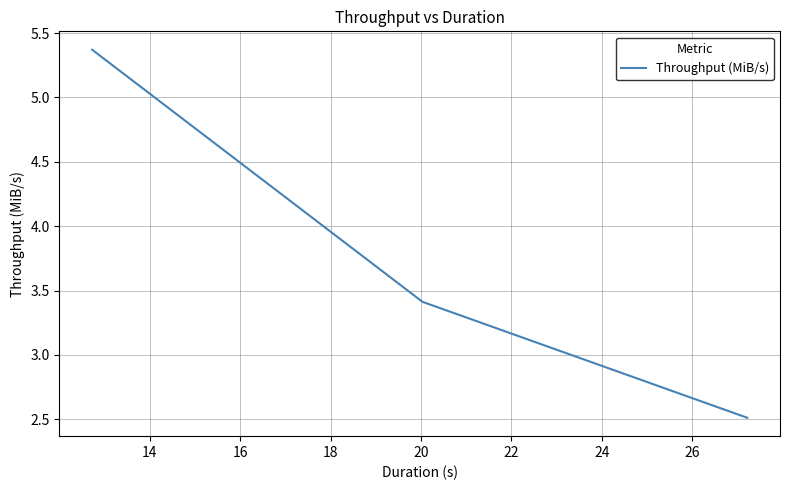

What is the maximum value shown in the chart?

5.4